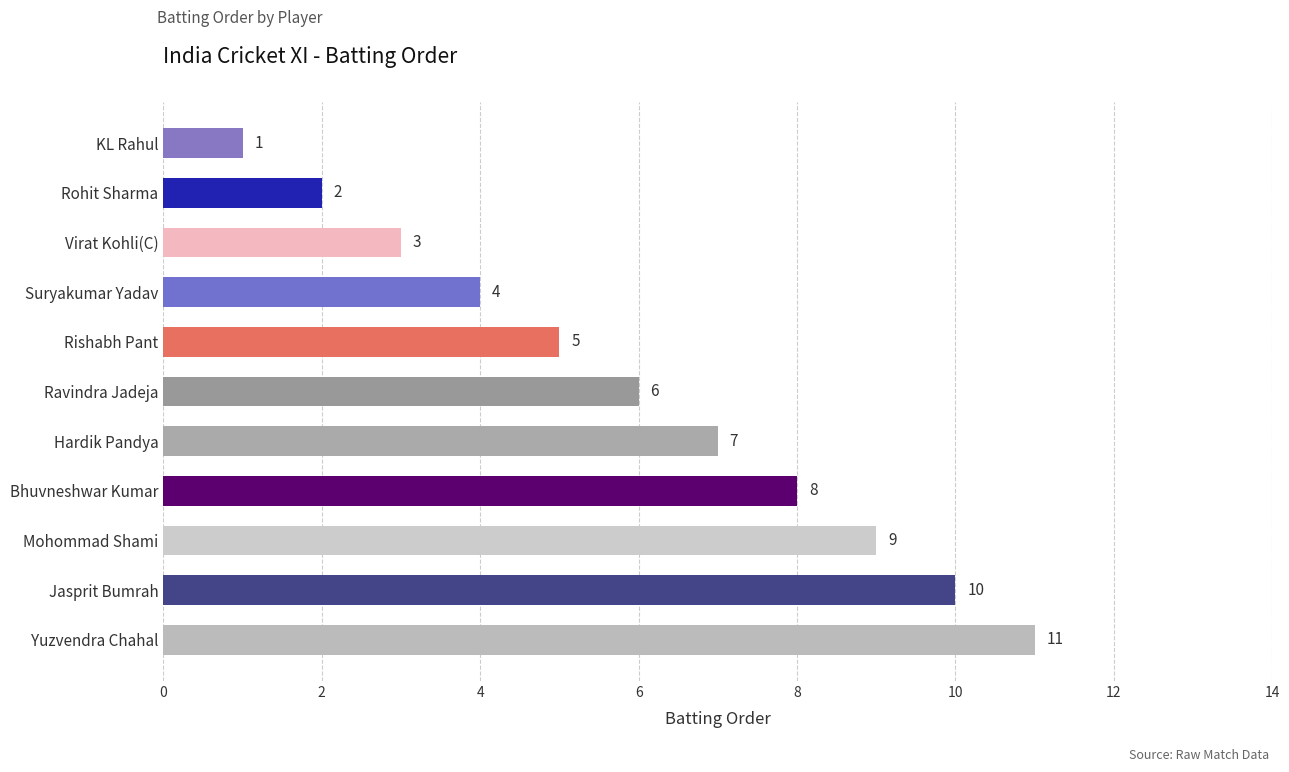

What is the change in value from Yuzvendra Chahal to Rohit Sharma?

-9